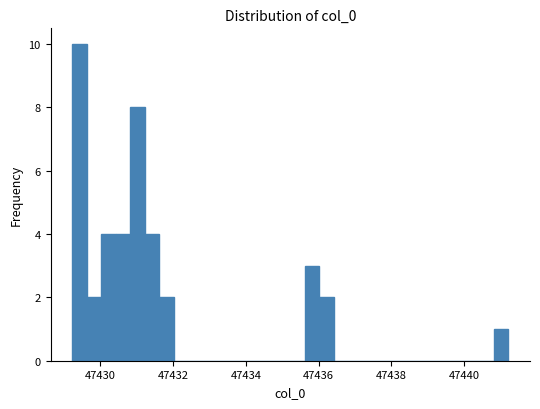

Read against the x-axis, roughly where is the centre of the tallest bar?

47429.4